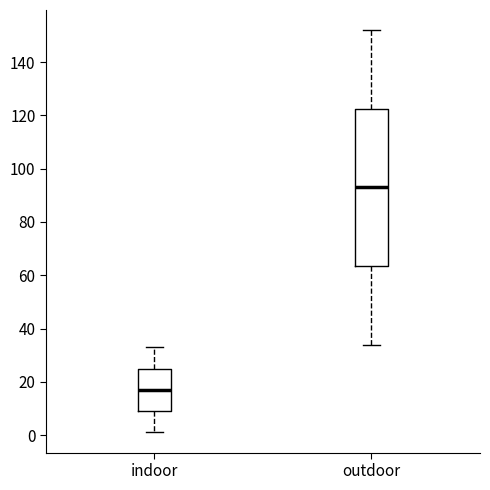

Which box's median line is the lowest?

indoor